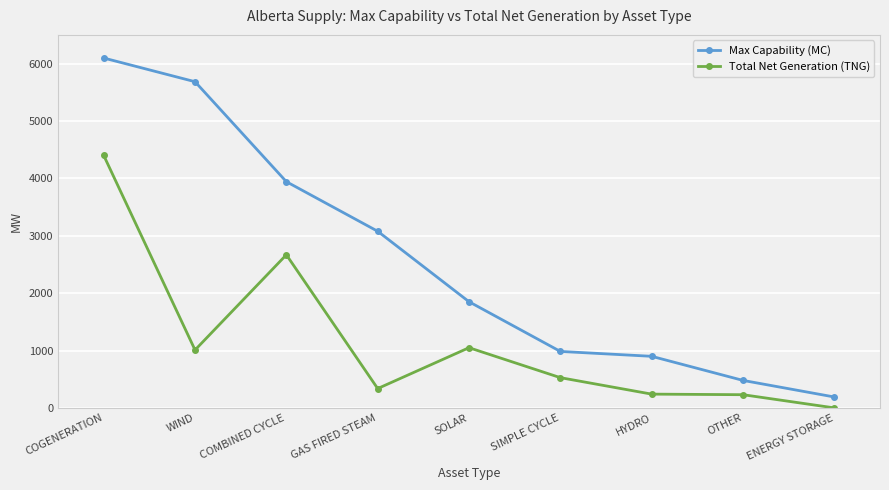

Which series has the widest spread of values?

Max Capability (MC)